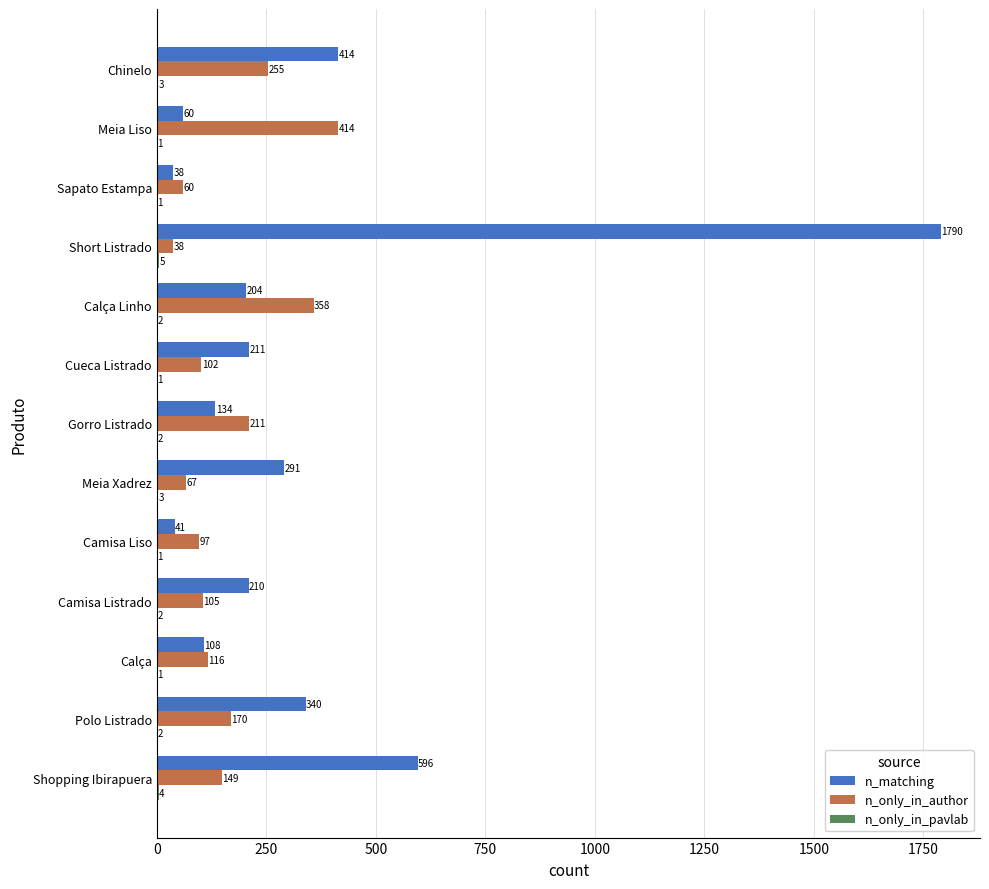

What is the greatest value displayed?

1790